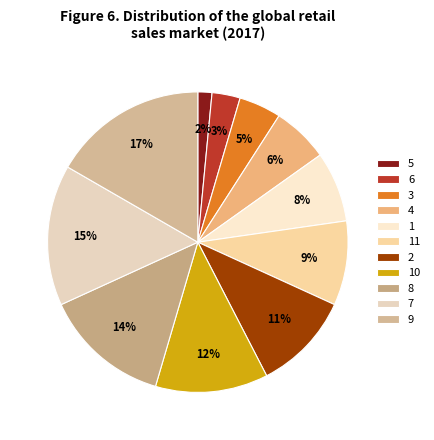

Is the sum of 3 and 11 greater than half?

No